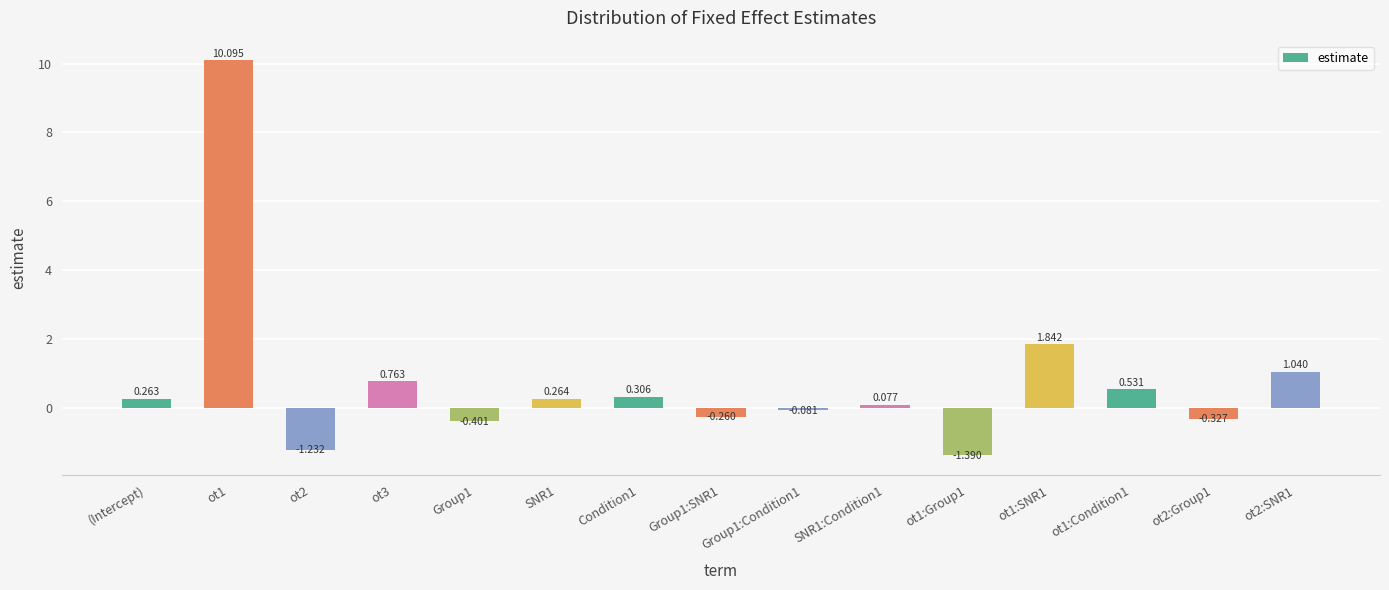

Where does the data first go above 0?

(Intercept)